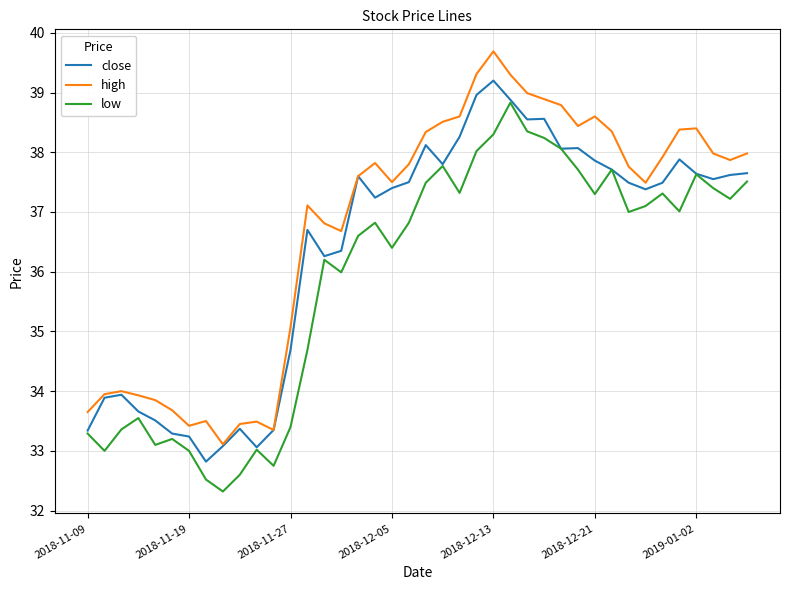

What is the average value of the close series?

36.4